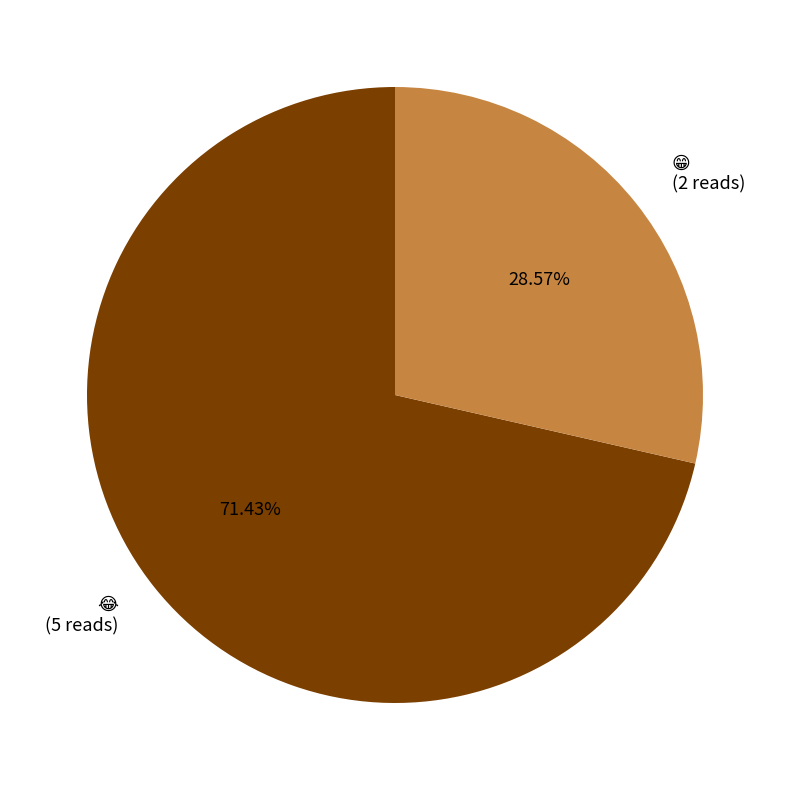

Count the number of slices in the pie.

2